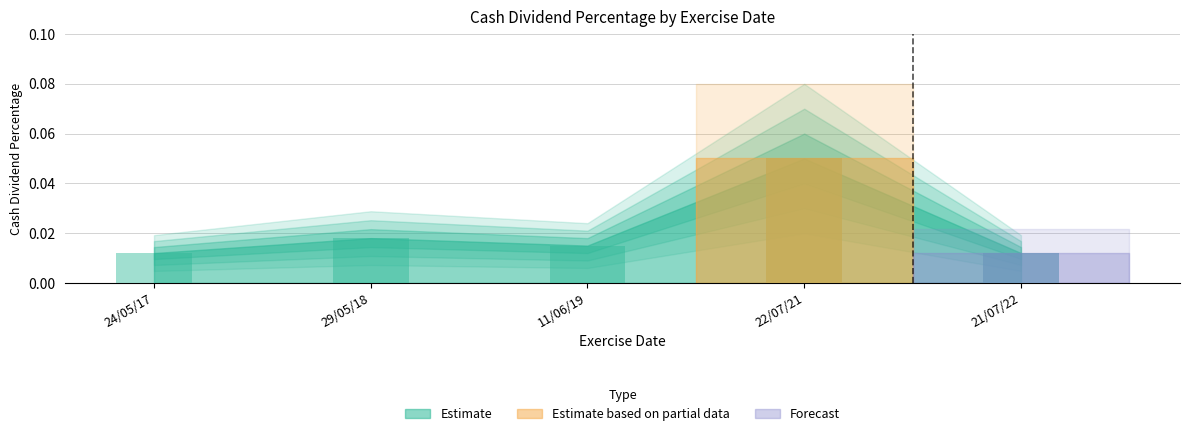

Rank the categories by value from lowest to highest.

24/05/17, 21/07/22, 11/06/19, 29/05/18, 22/07/21